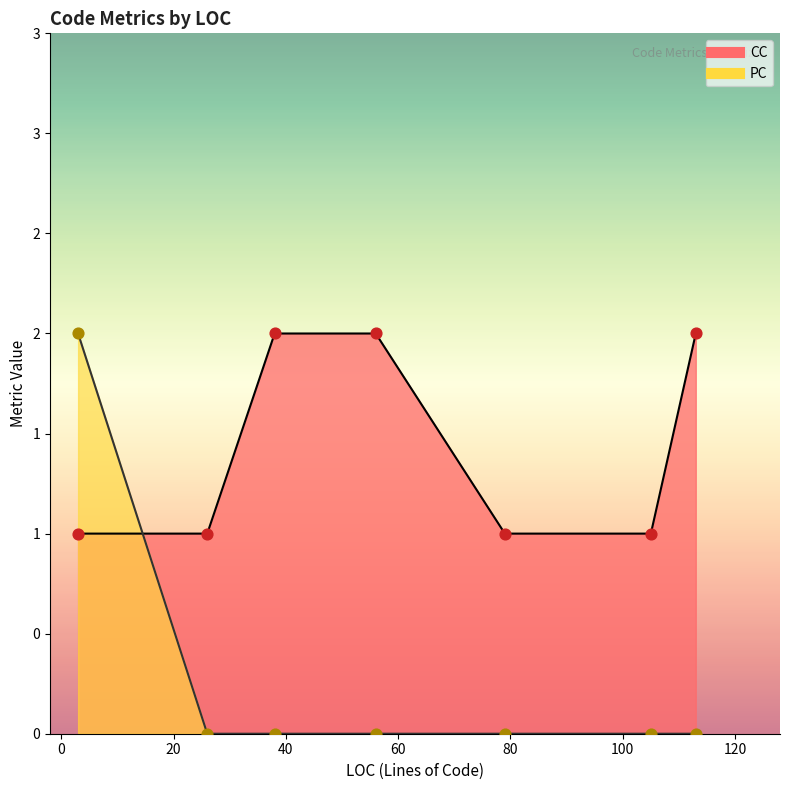

Which series contains the highest Y value?

CC